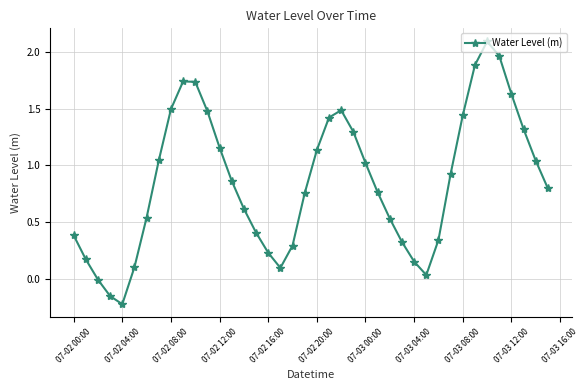

True or false: the data has more than 0 interior local peaks.

True